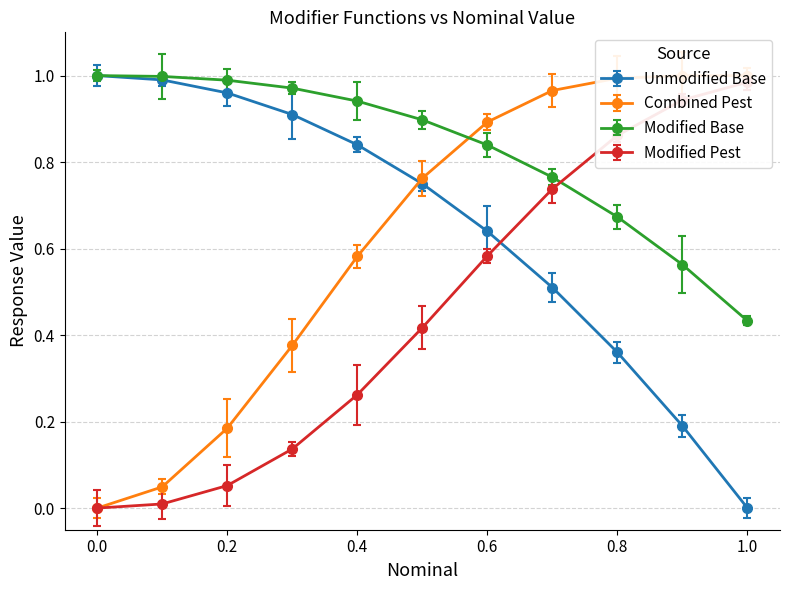

Which series ends up on top after the final intersection of Unmodified Base and Combined Pest?

Combined Pest